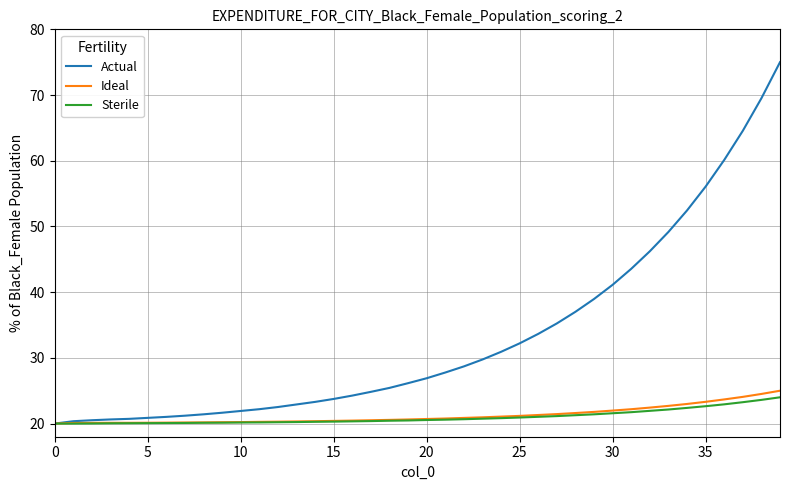

What is the greatest value displayed?

75.0